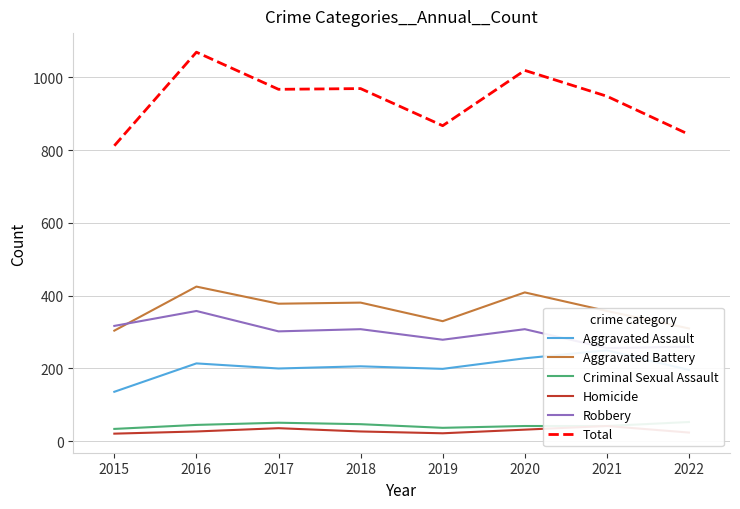

Which category has the highest value in the Aggravated Assault series?

2021